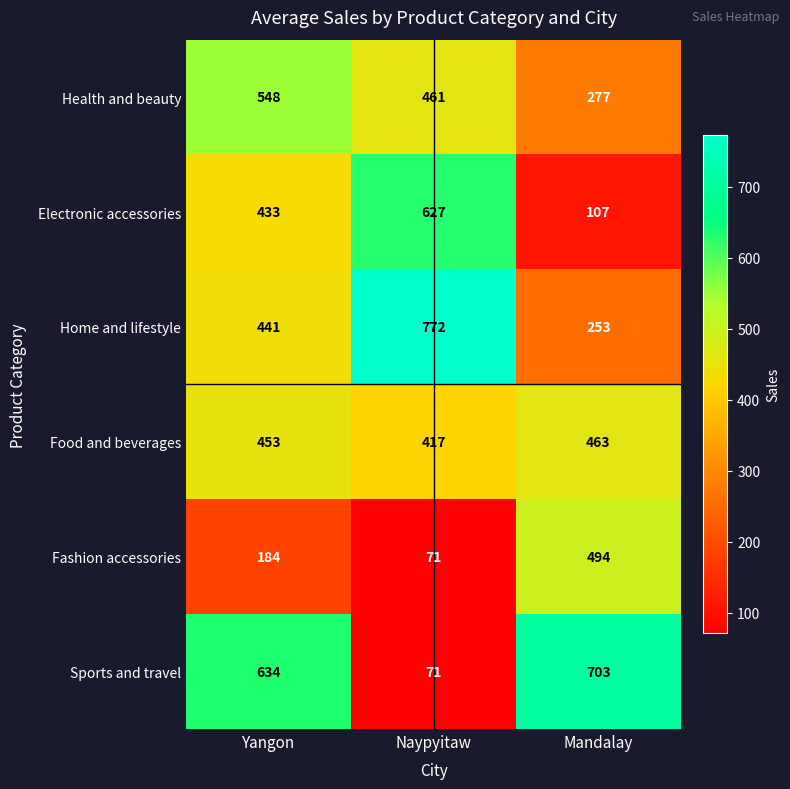

What is the average value of the Health and beauty series?

429